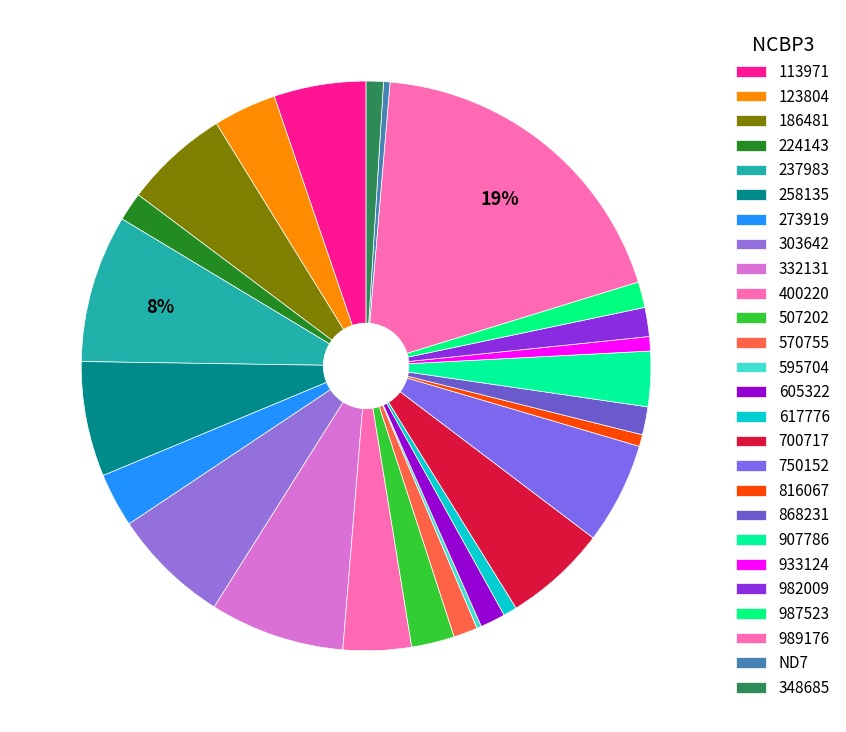

What percentage is the 933124 slice, to the nearest percent?

1%